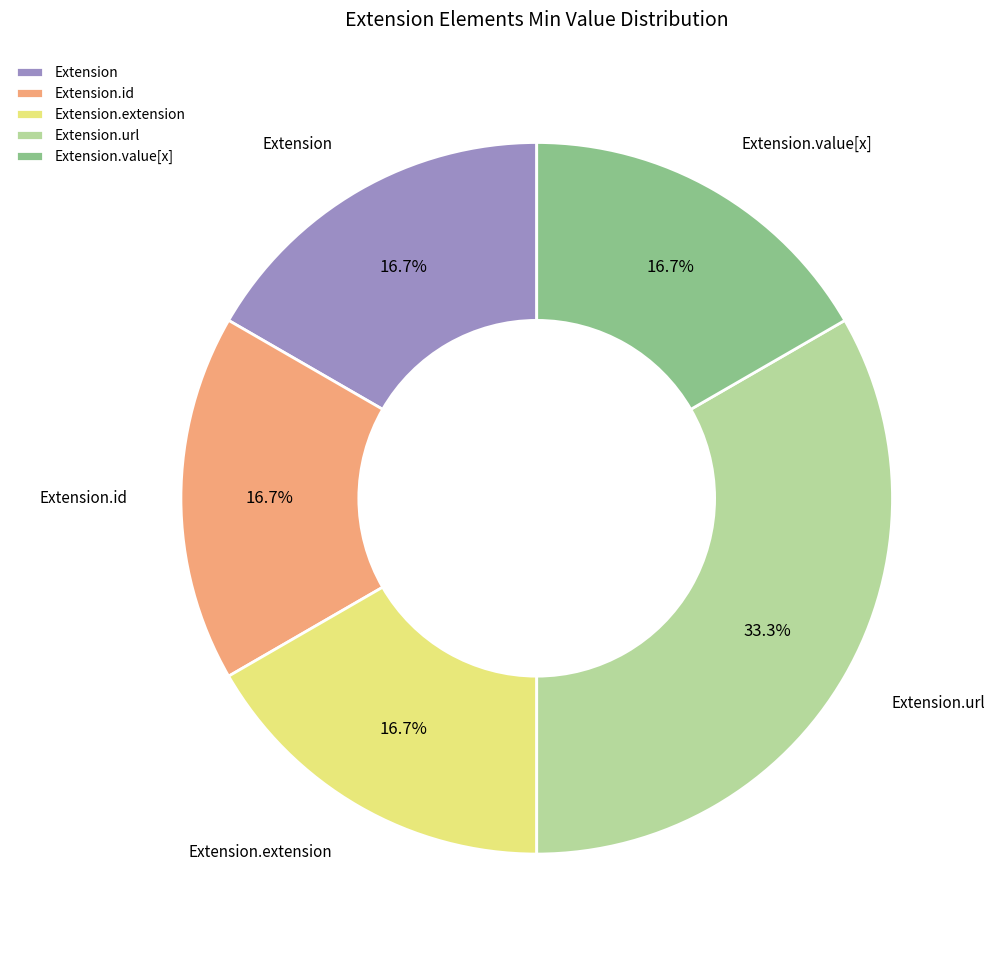

Approximately how many times larger is the value at Extension compared to Extension.value[x]?

1.0